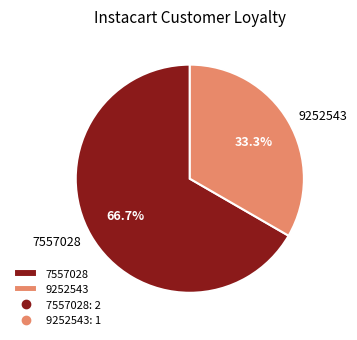

To the nearest percent, what percentage of the pie is 7557028?

67%